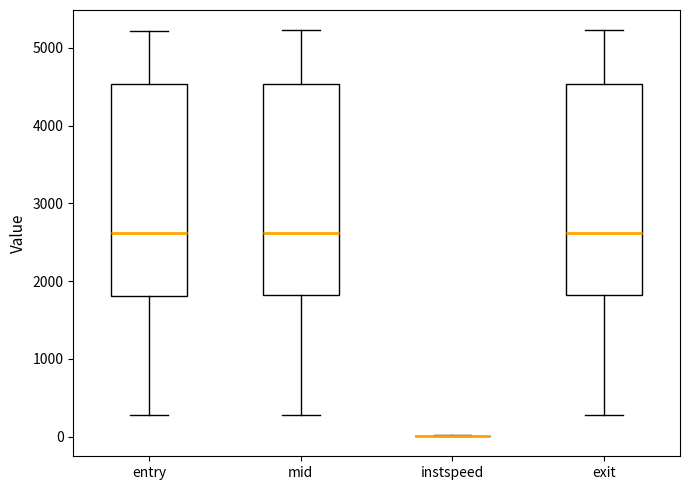

Reading left to right, read every box against the y-axis: the position of its median line, the range the box covers, and the ends of its whiskers. The values are not printed on the chart, so give them approximately, as read against the axis.

entry: median 2600, box 1800 to 4500, whiskers 300 to 5200
mid: median 2600, box 1800 to 4500, whiskers 300 to 5200
instspeed: box collapsed to a line at 0, whiskers 0 to 0
exit: median 2600, box 1800 to 4500, whiskers 300 to 5200